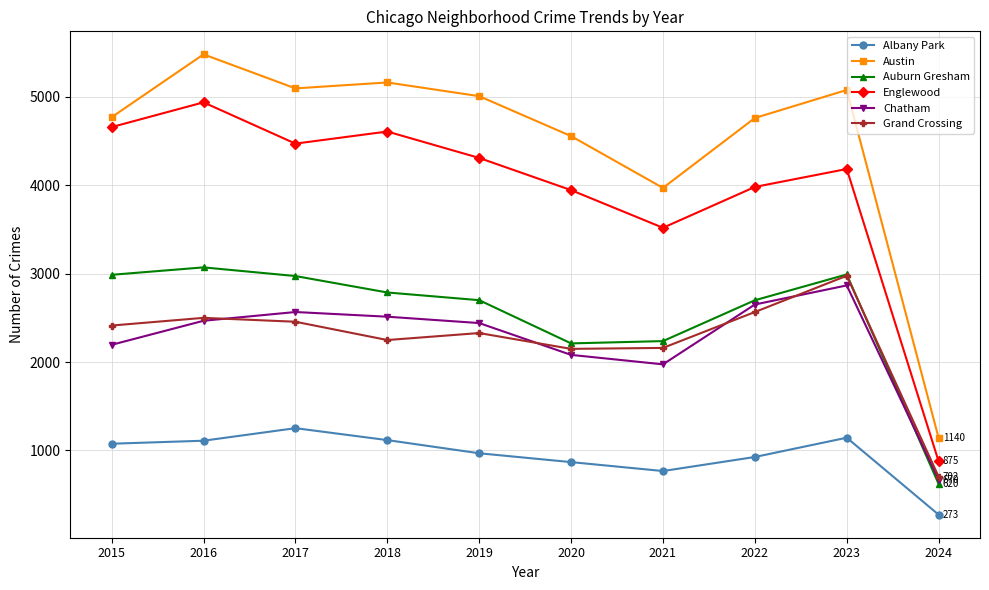

What is the value of the Englewood point at the 4th from the left?

4608